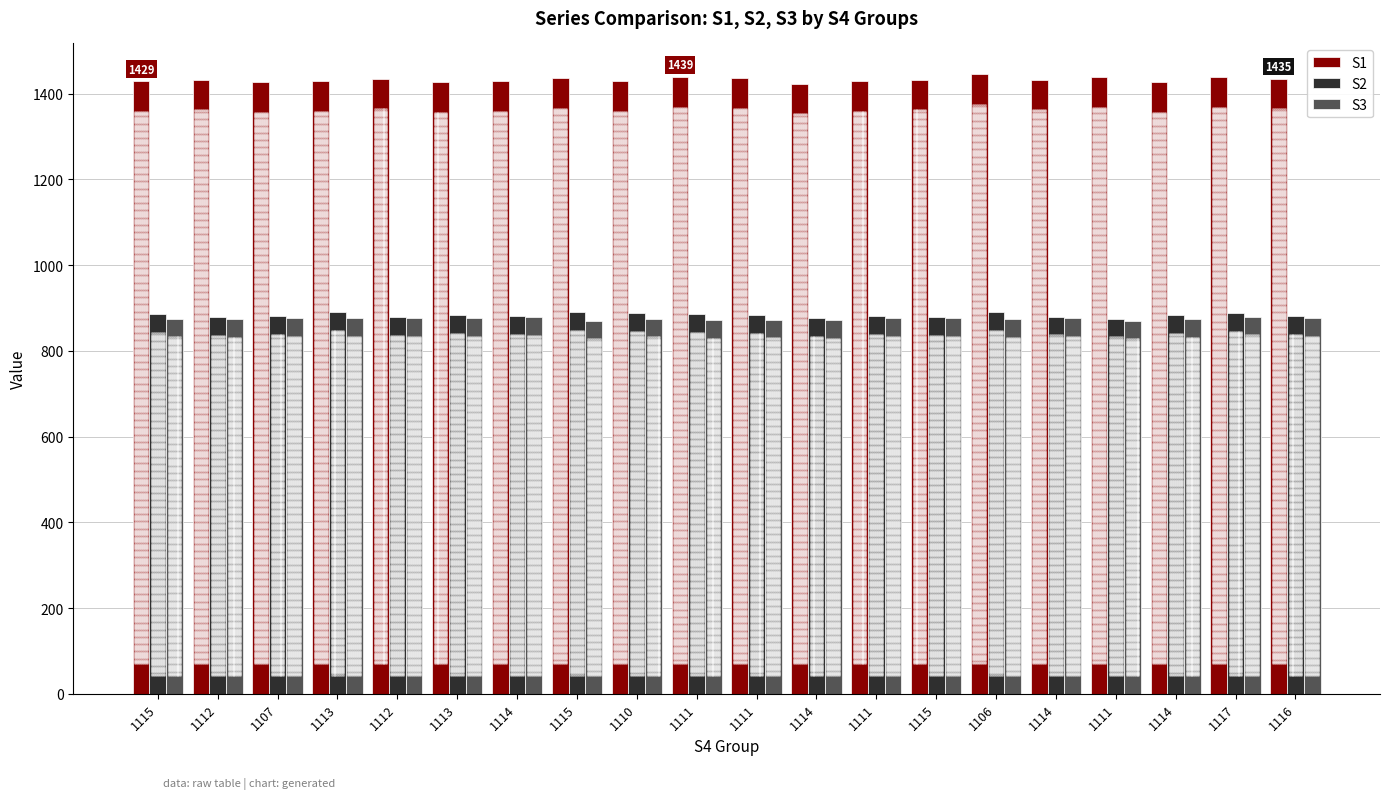

Which series has the widest spread of Y values?

S1